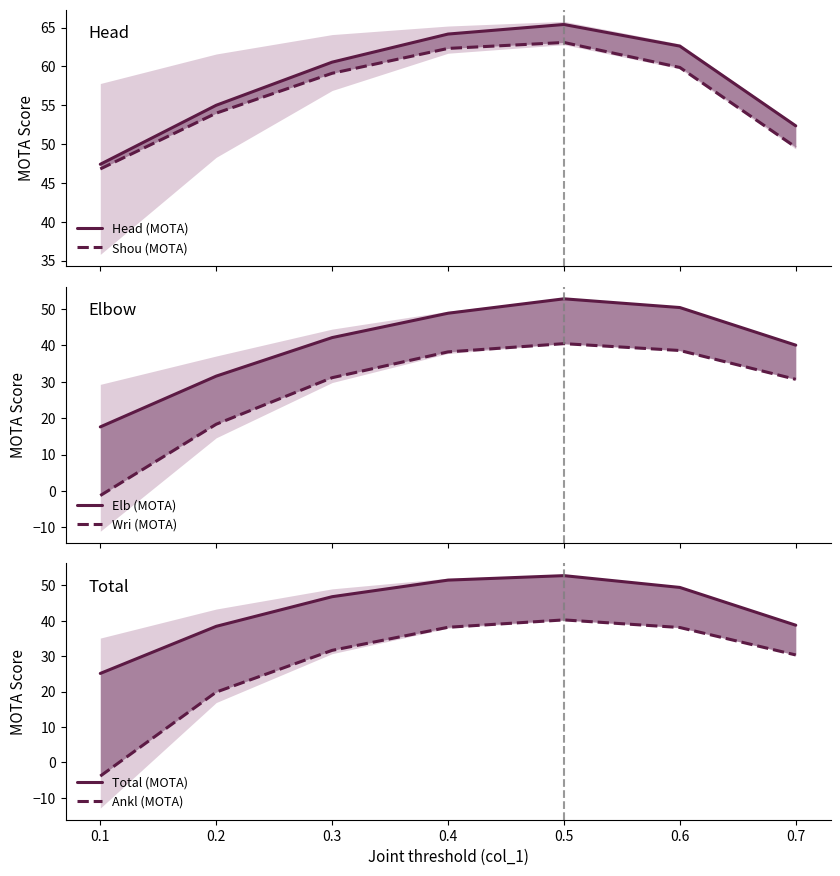

Between 0.1 and 0.3, which is larger?

0.3